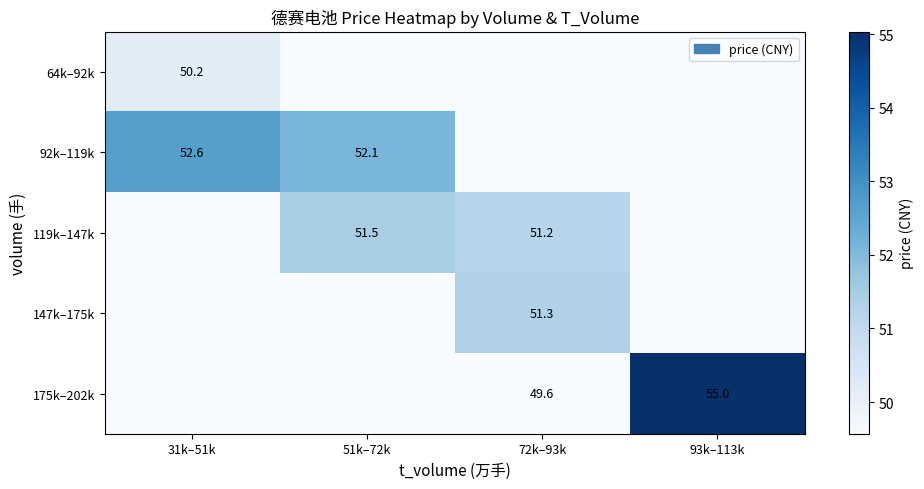

Is the value of 92k–119k at 31k–51k greater than the value of 119k–147k at 51k–72k?

Yes